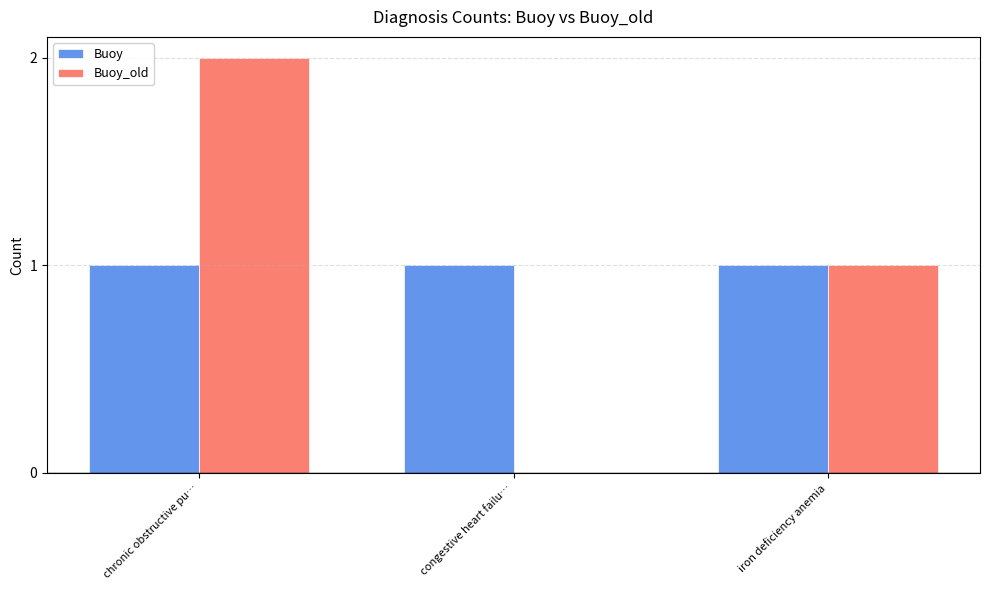

Reading left to right, list all the values displayed in this chart.

Buoy: 1	1	1
Buoy_old: 2	0	1